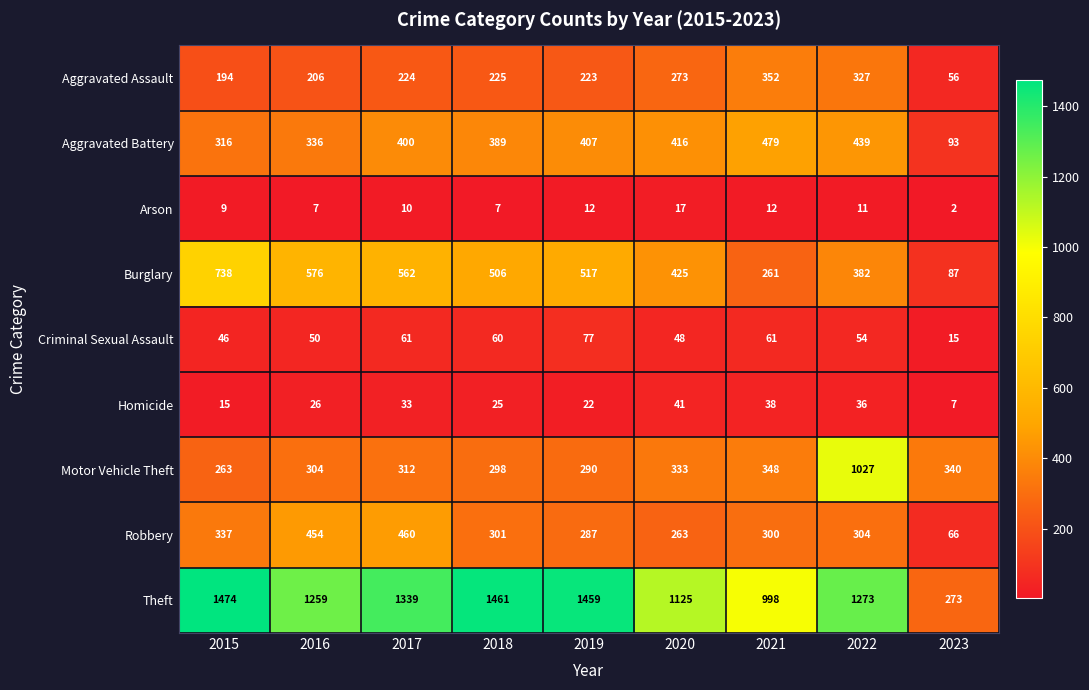

What is the difference between the maximum and minimum values in the Arson series?

15